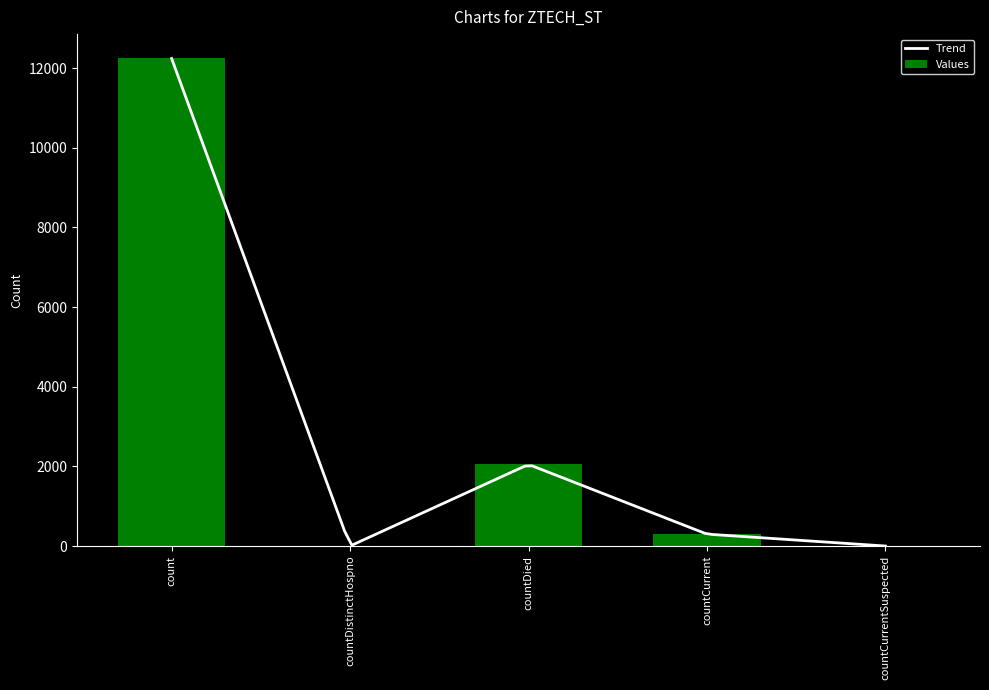

How many values exceed 299?

2